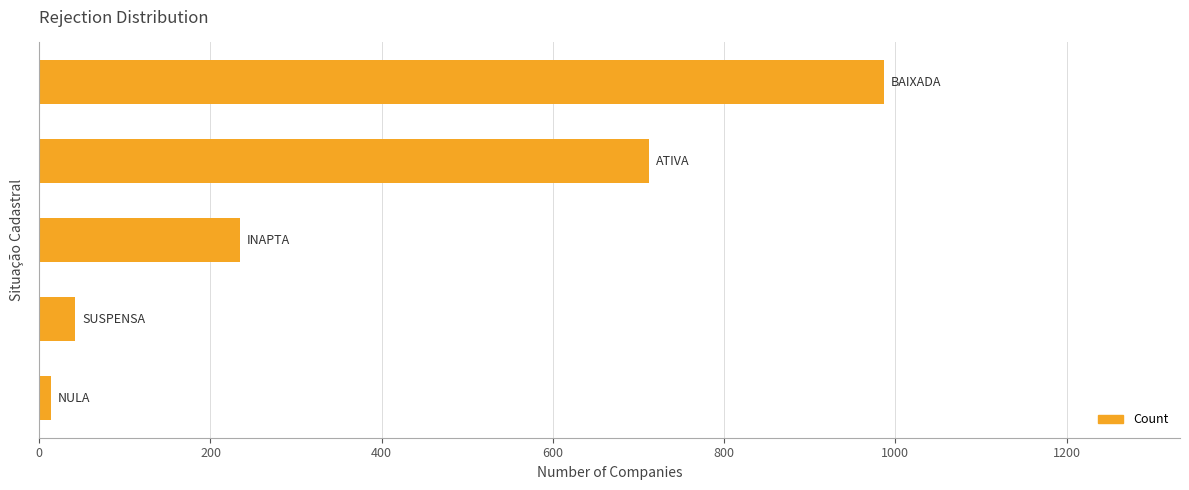

Reading bottom to top, extract all data points from this chart.

14	42	234	712	987